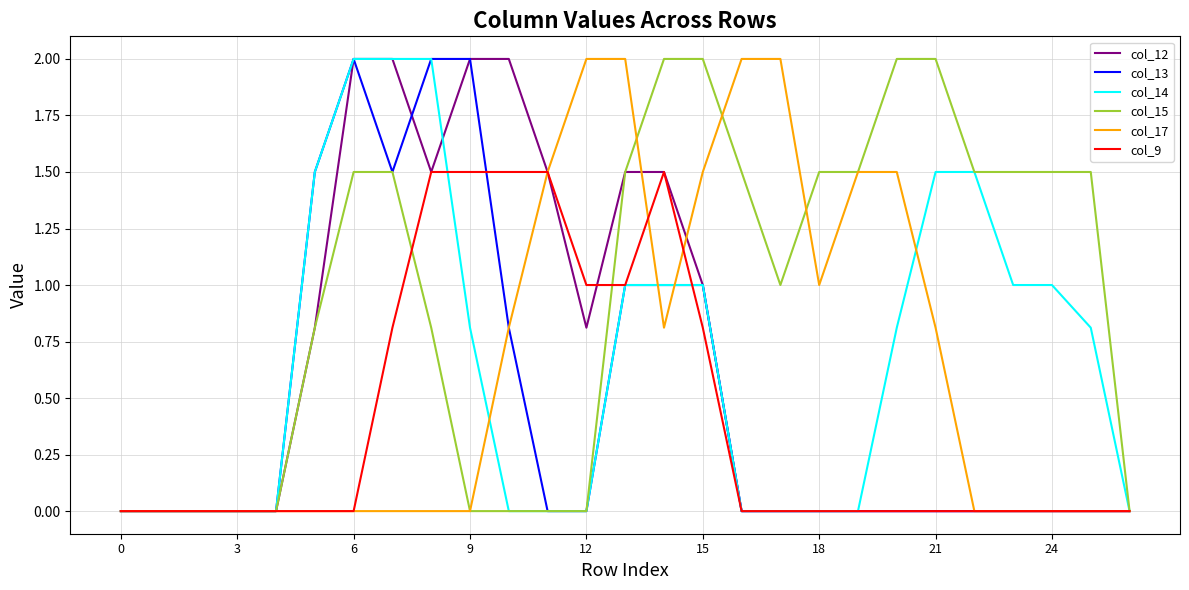

What is the average value of the col_15 series?

0.9